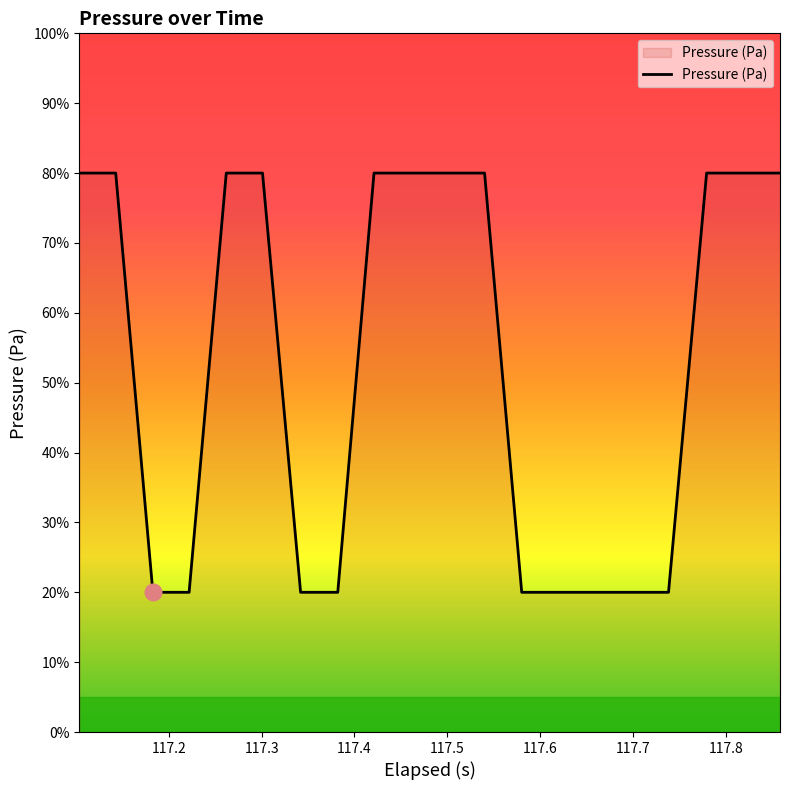

How many values are below 80?

9